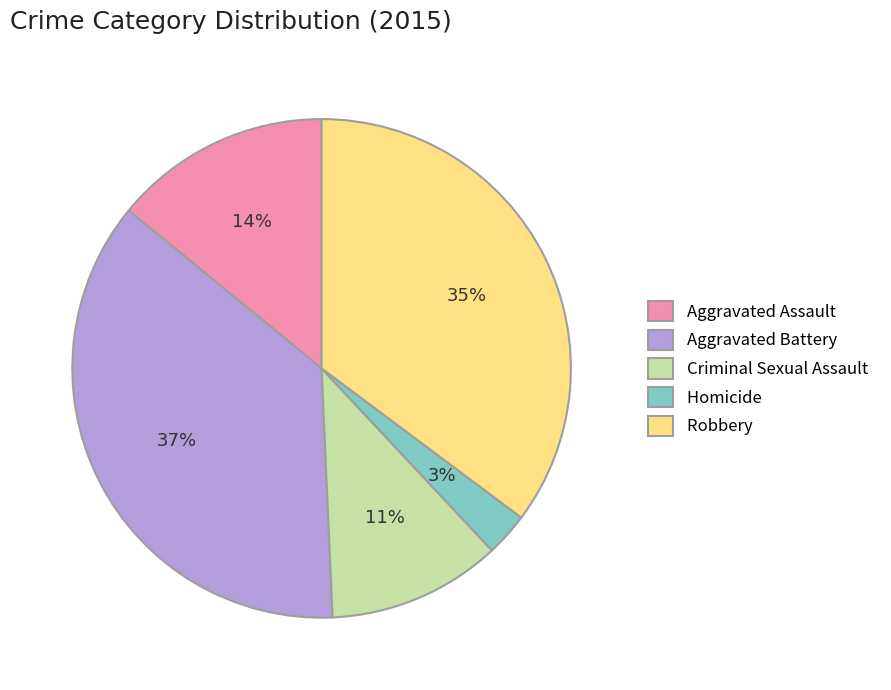

What is the ratio of the value at Robbery to the value at Aggravated Assault?

2.5